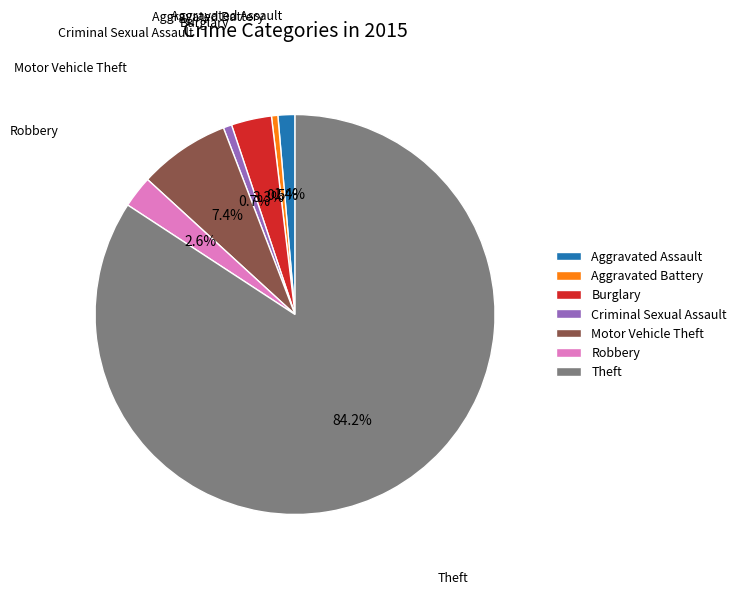

To the nearest percent, what percentage of the pie is Aggravated Assault?

1%